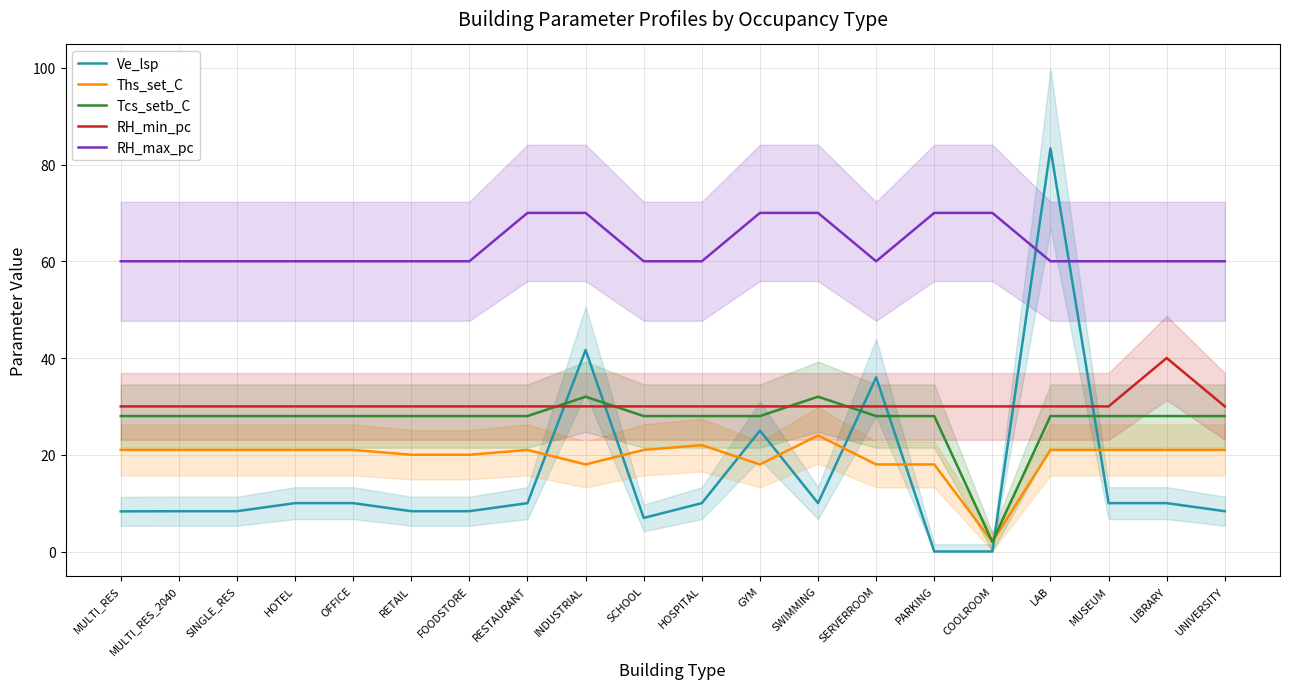

What is the sum of the RH_max_pc values at HOSPITAL and SERVERROOM?

120.0